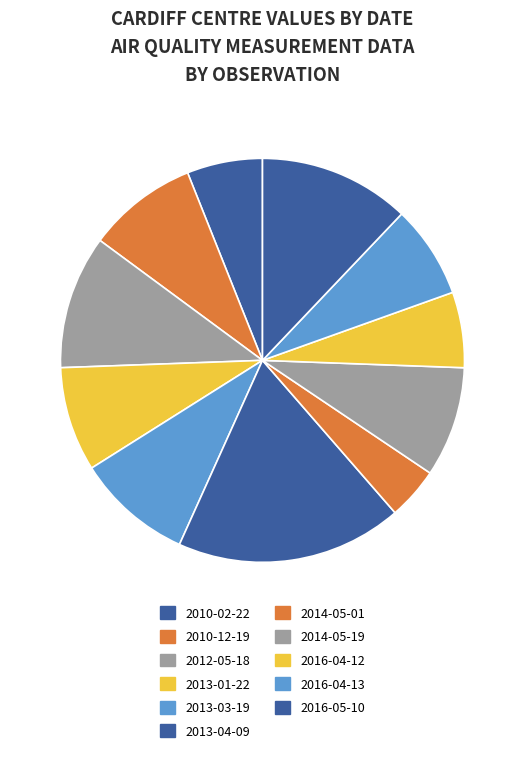

Which category has the smallest portion of the pie?

2014-05-01